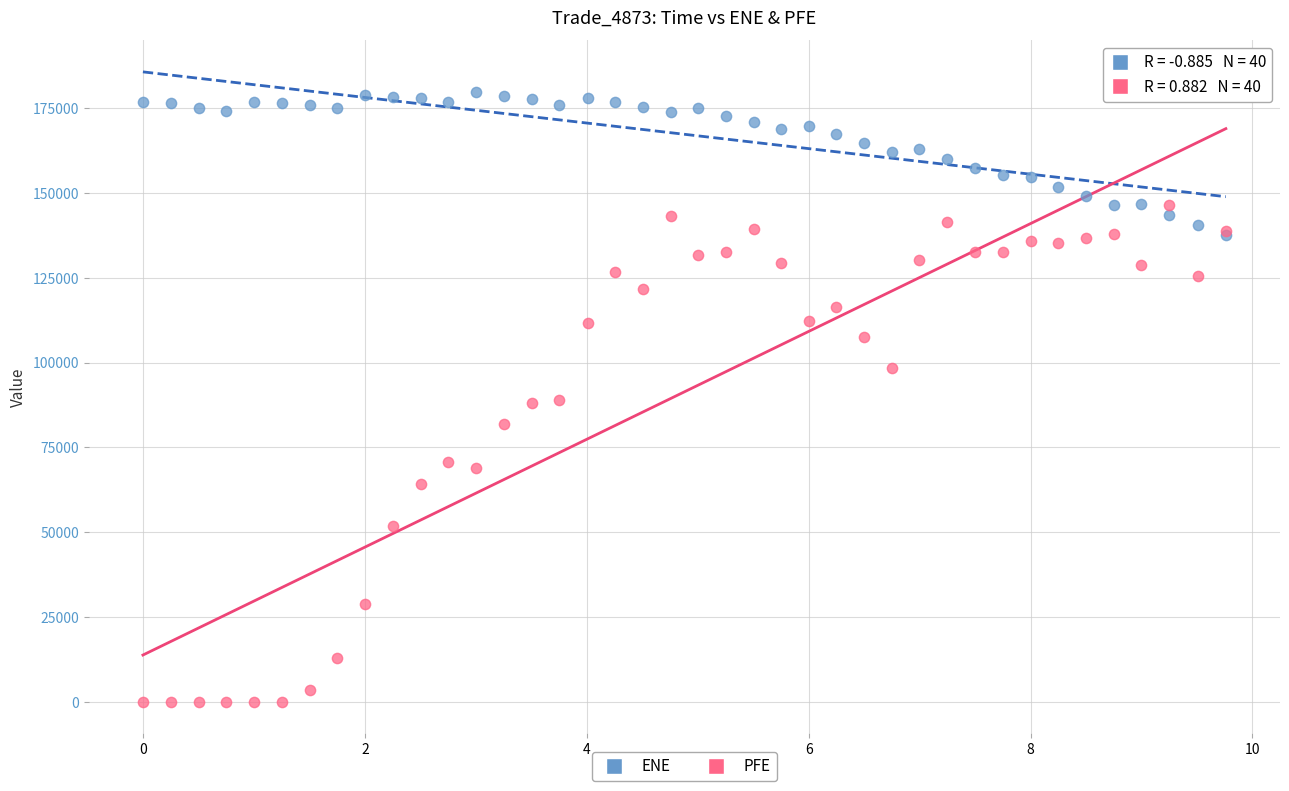

What are all the series names shown in the legend?

ENE, PFE